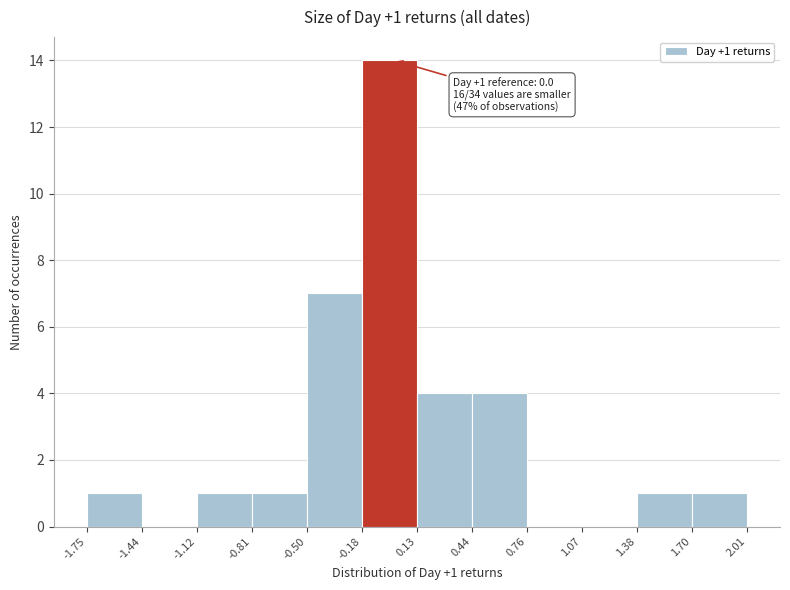

Which range on the x-axis has the tallest bar?

-0.18 to 0.13